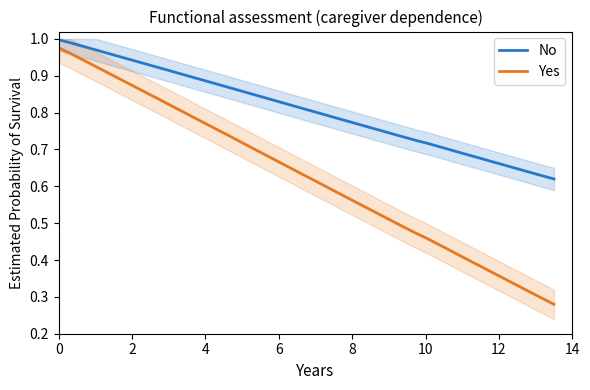

True or false: No and Yes cross at least once.

False